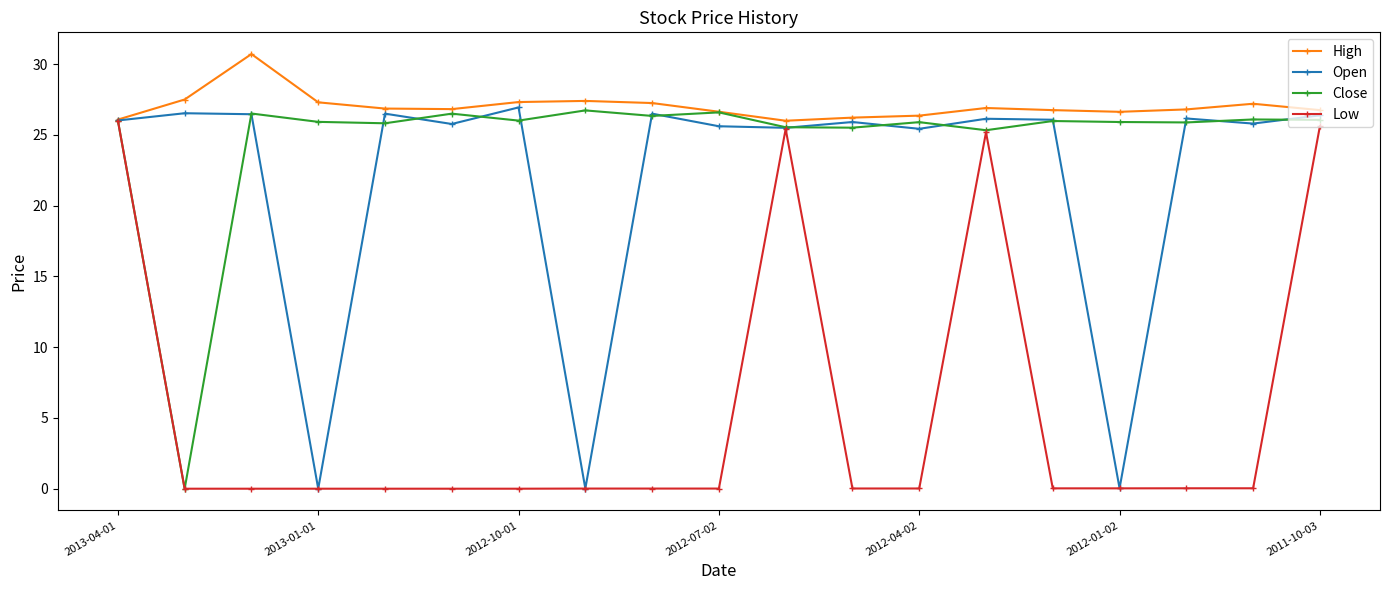

At how many categories does at least one series exceed 16?

19